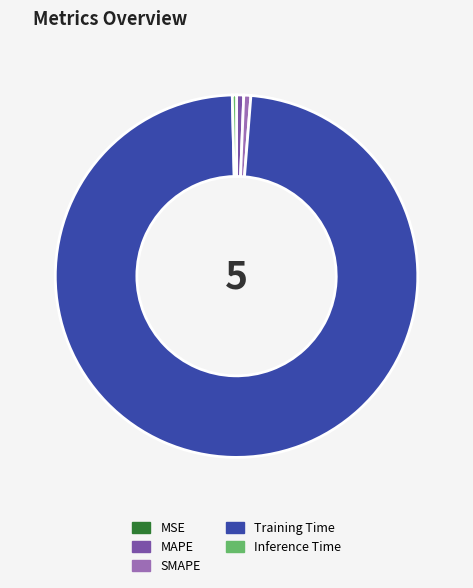

Is it true that SMAPE is 11% of the pie?

False